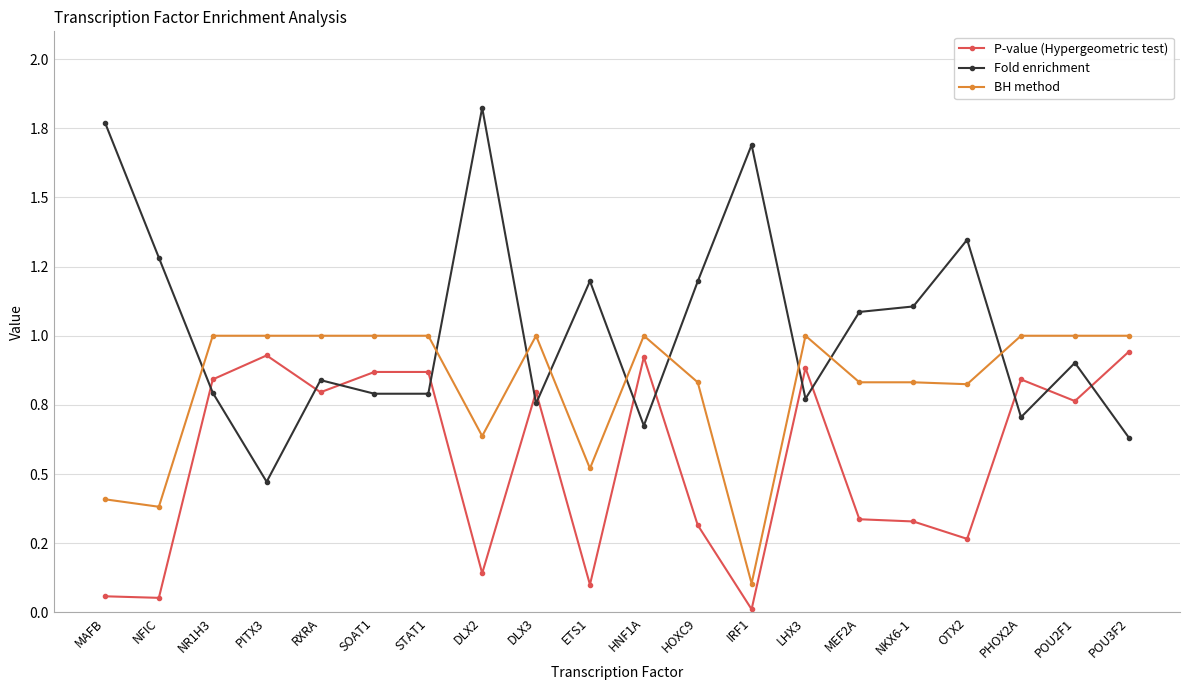

What are all the series names shown in the legend?

P-value (Hypergeometric test), Fold enrichment, BH method